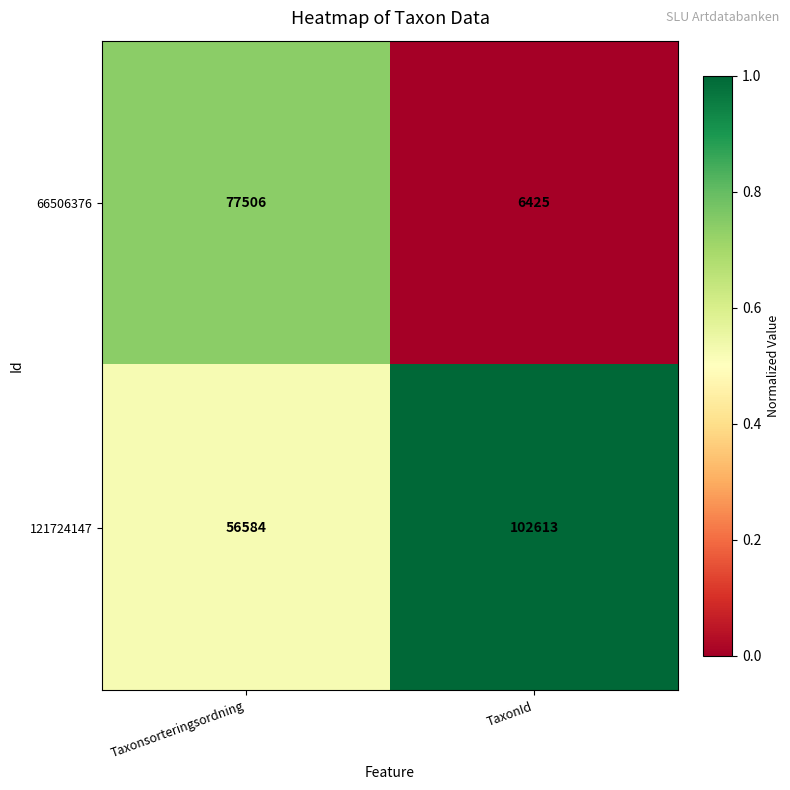

Which series changed the most between Taxonsorteringsordning and TaxonId?

66506376